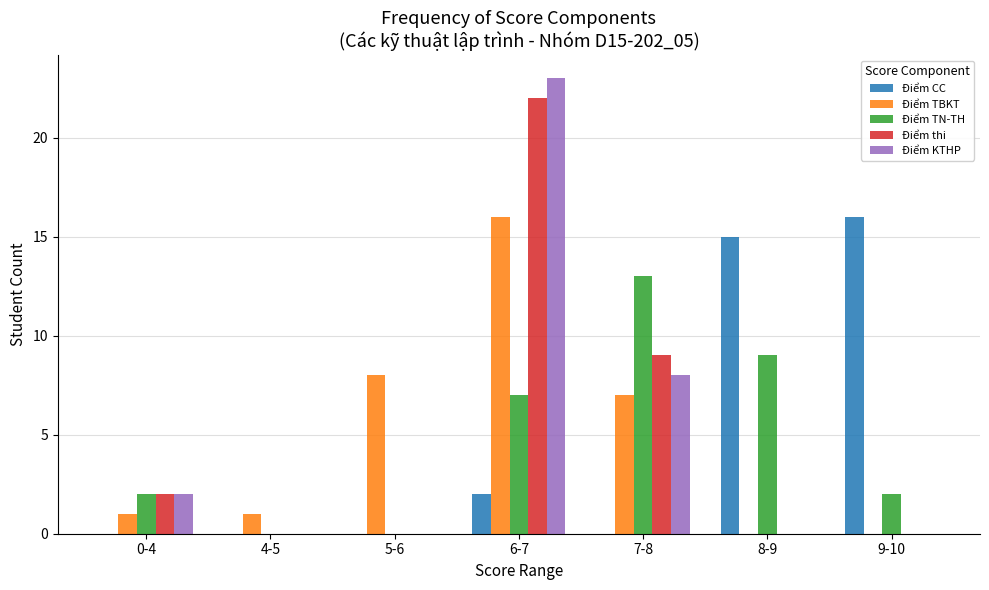

Read the Điểm thi value at 6-7, to the nearest 5.

20